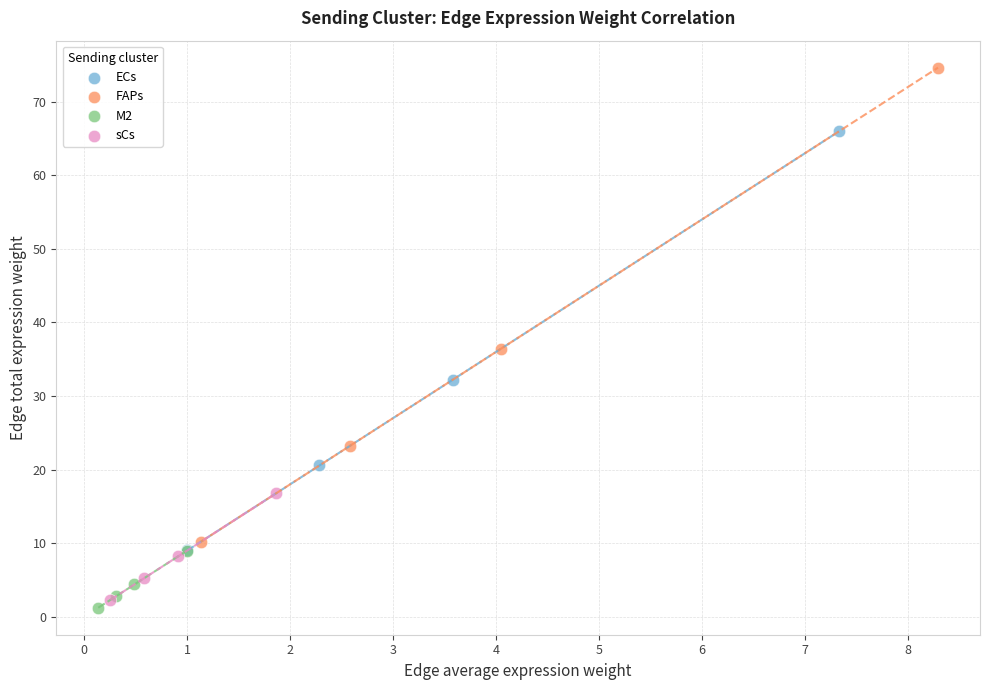

Which series reaches the maximum Y coordinate?

FAPs